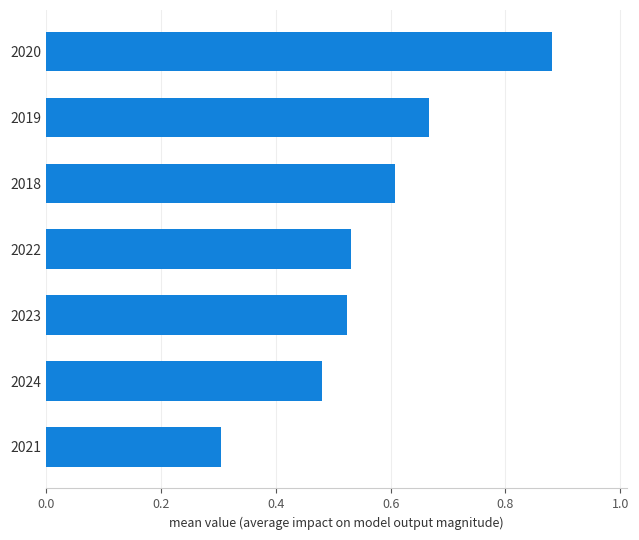

Which label corresponds to the largest value in the chart?

2020